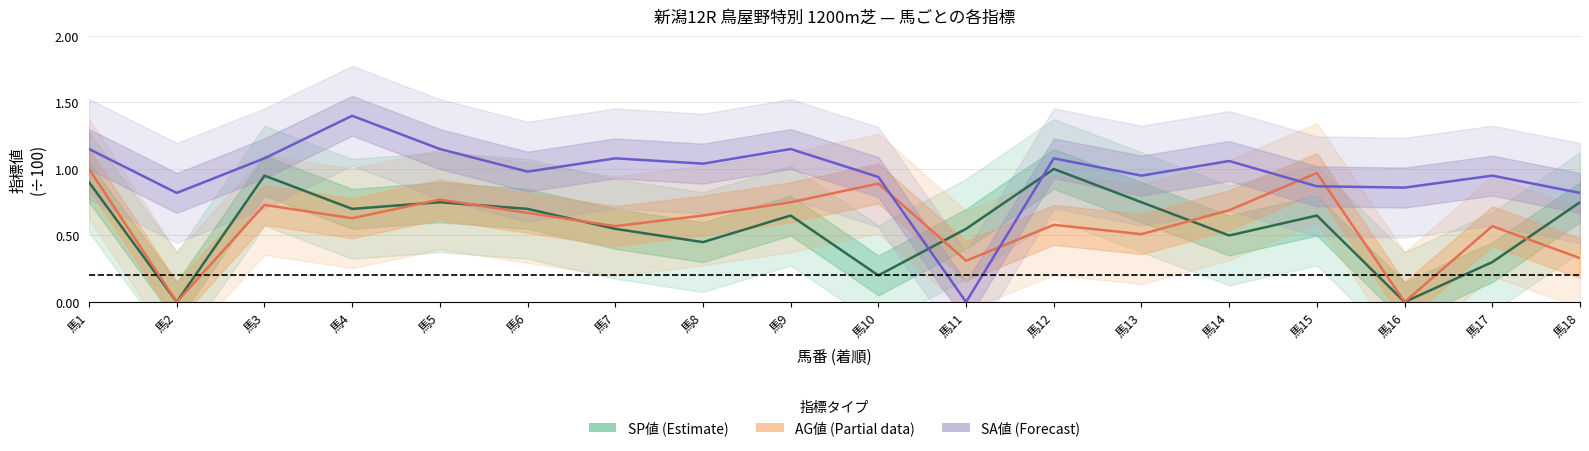

Reading right to left, what are all the values shown in this chart?

SP値 (Estimate): 馬18=0.8	馬17=0.3	馬16=0.0	馬15=0.7	馬14=0.5	馬13=0.8	馬12=1.0	馬11=0.6	馬10=0.2	馬9=0.7	馬8=0.5	馬7=0.6	馬6=0.7	馬5=0.8	馬4=0.7	馬3=0.9	馬2=0.0	馬1=0.9
AG値 (Partial): 馬18=0.3	馬17=0.6	馬16=0.0	馬15=1.0	馬14=0.7	馬13=0.5	馬12=0.6	馬11=0.3	馬10=0.9	馬9=0.8	馬8=0.7	馬7=0.6	馬6=0.7	馬5=0.8	馬4=0.6	馬3=0.7	馬2=0.0	馬1=1.0
SA値 (Forecast): 馬18=0.8	馬17=0.9	馬16=0.9	馬15=0.9	馬14=1.1	馬13=0.9	馬12=1.1	馬11=0.0	馬10=0.9	馬9=1.1	馬8=1.0	馬7=1.1	馬6=1.0	馬5=1.1	馬4=1.4	馬3=1.1	馬2=0.8	馬1=1.1